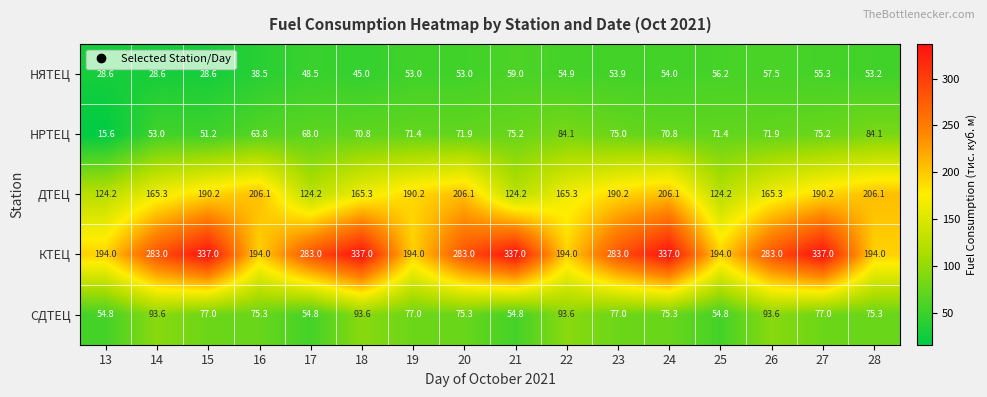

What is the difference between the СДТЕЦ values at 15 and 26?

16.6